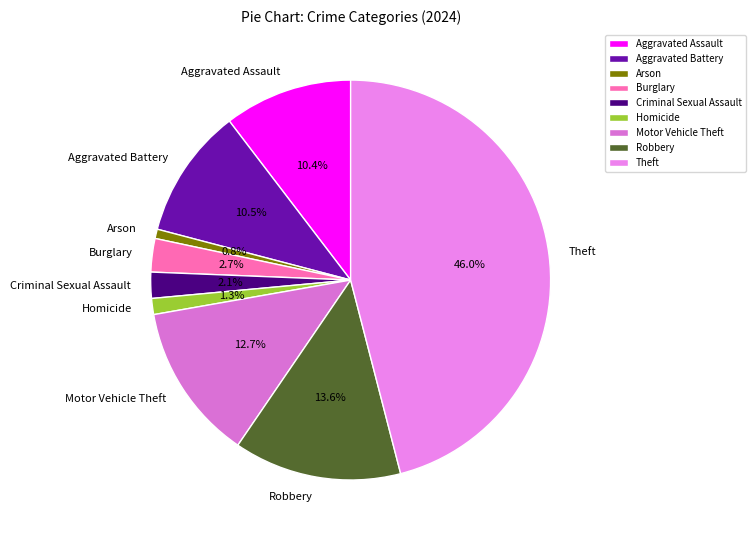

The Motor Vehicle Theft slice represents 13% of the pie. True or false?

True